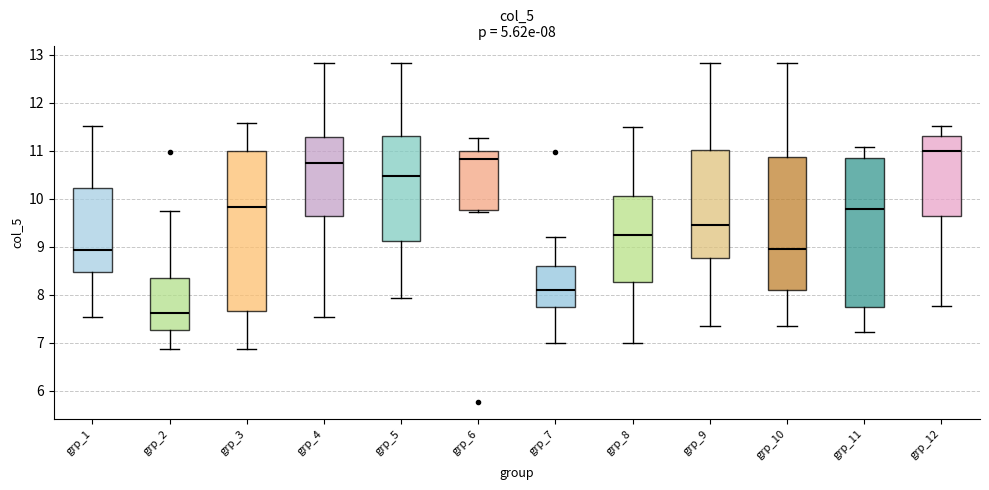

Which box is the tallest, from its lower edge to its upper edge?

grp_3